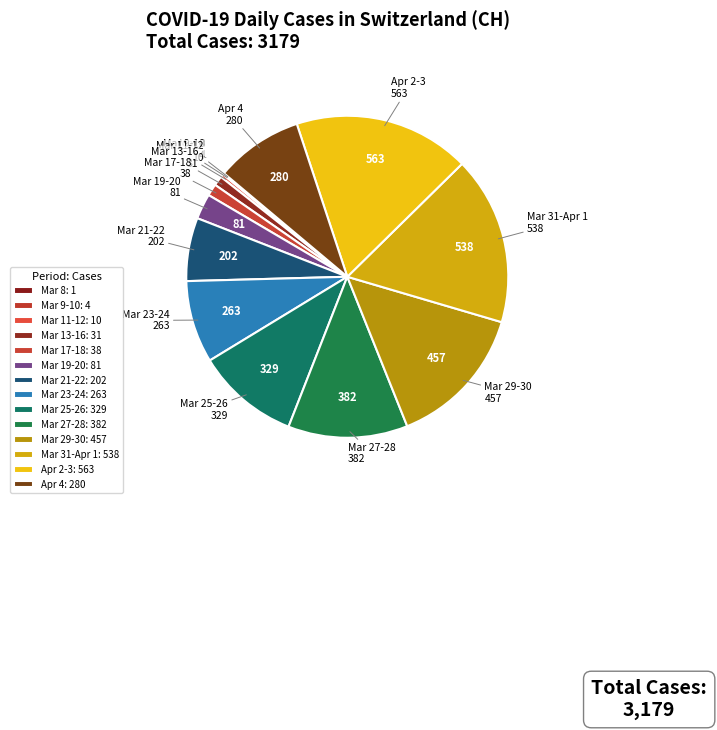

Does any single category account for the majority?

No